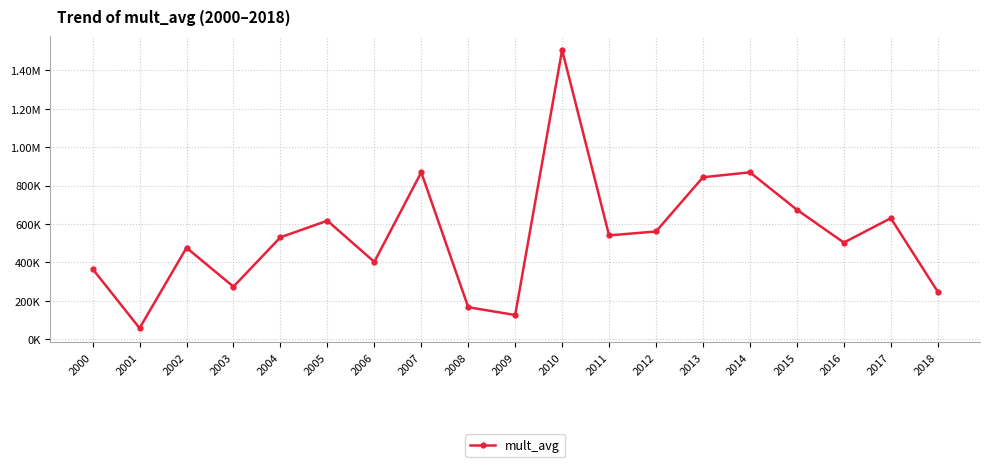

At which category does the chart reach its peak across all series?

2010